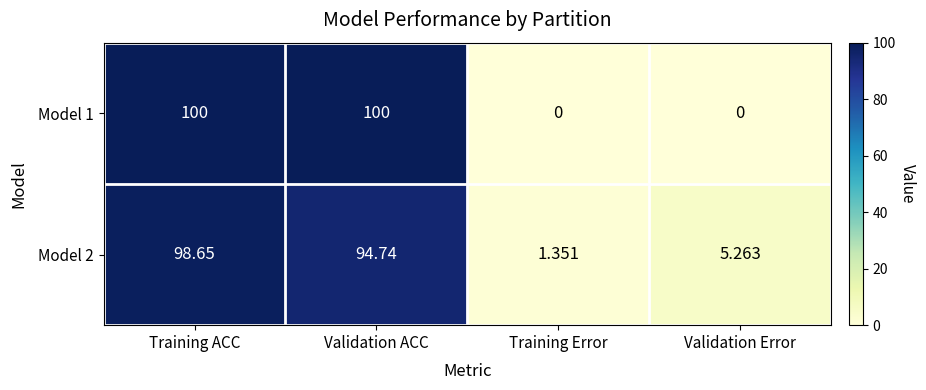

At which label does Model 2 reach its minimum?

Training Error